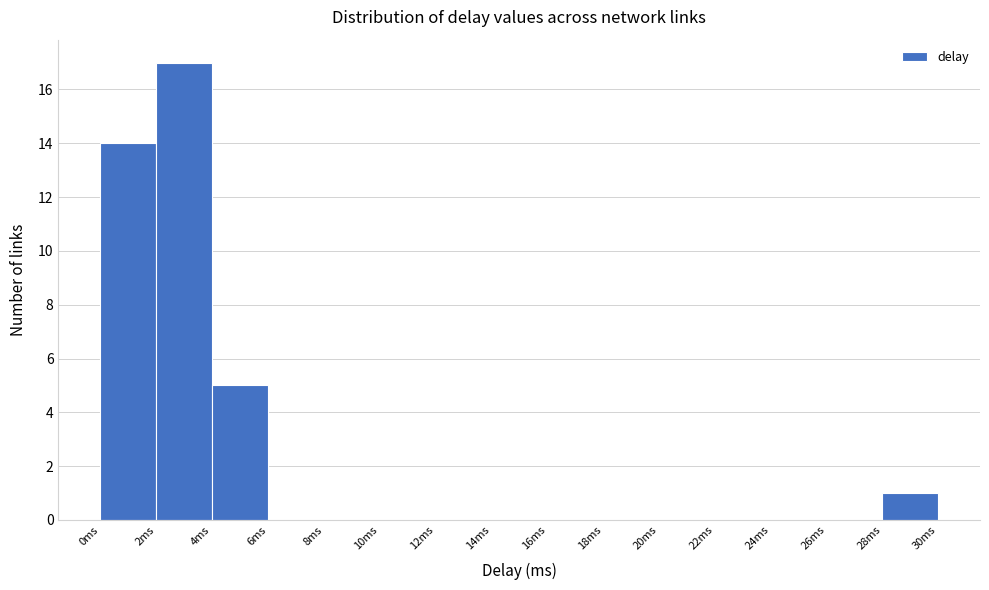

What is the height of the bar covering 2 to 4 on the x-axis? The values are not printed on the chart, so give them approximately, as read against the axis.

17